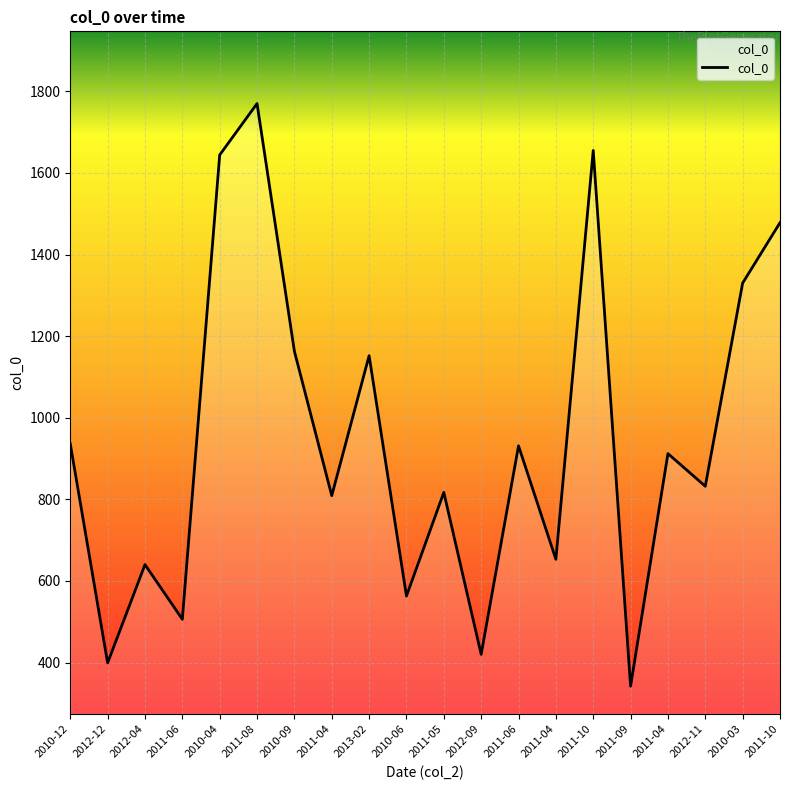

How many points are higher than both their immediate neighbors (excluding endpoints)?

7